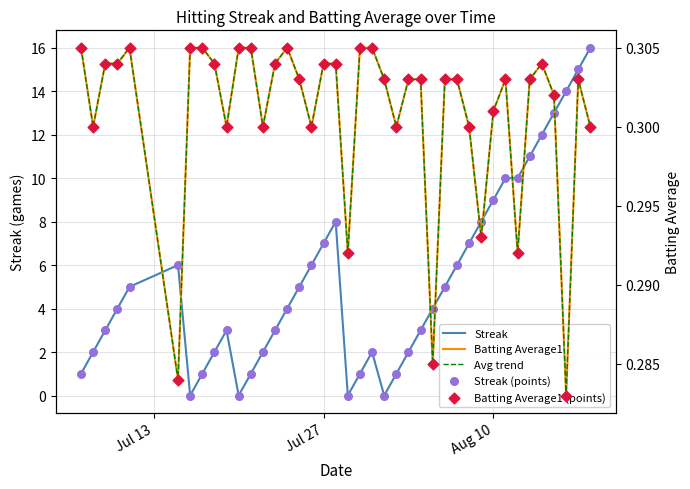

Is the value of Avg trend at 19 greater than the value of Streak at 18?

No